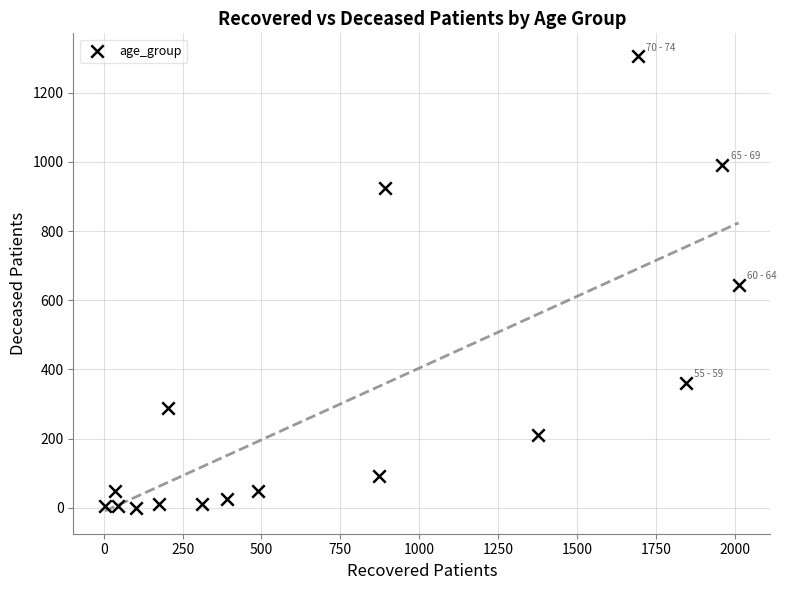

What is the range of X values (max minus min)?

2008